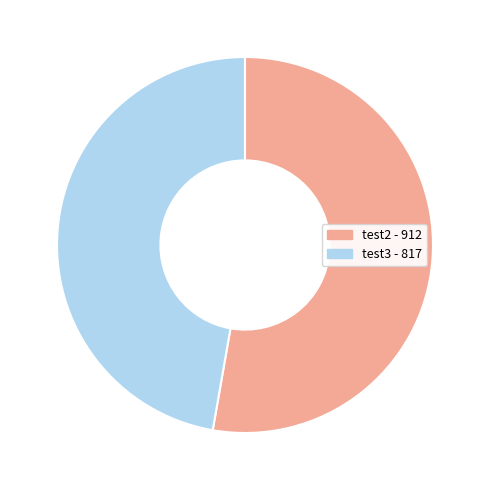

Rank the categories by value from lowest to highest.

test3, test2